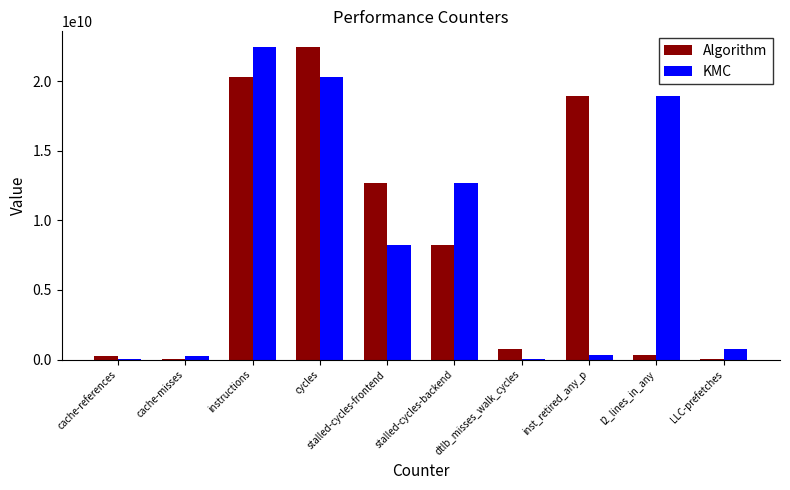

How many categories are shown in the chart?

10